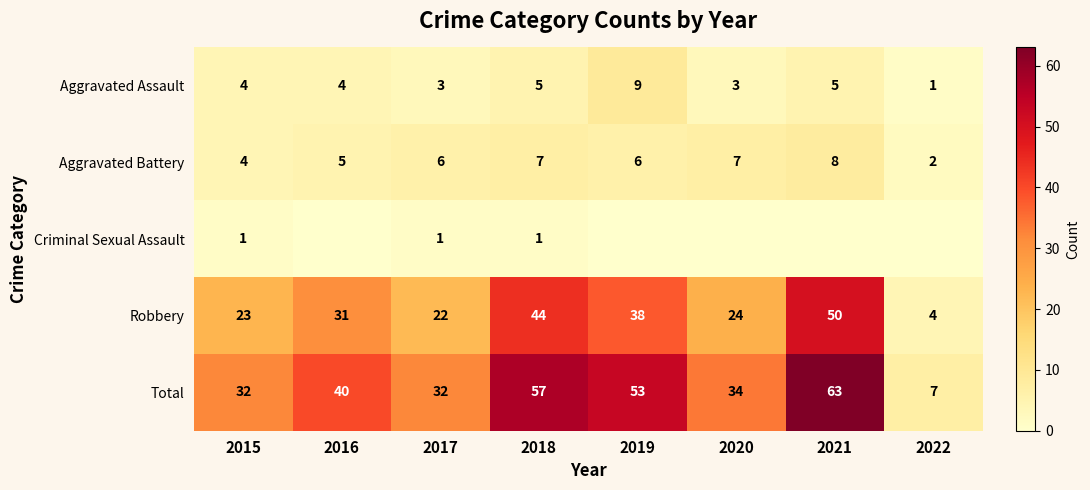

The Aggravated Battery series shows 4 at 2018. True or false?

False